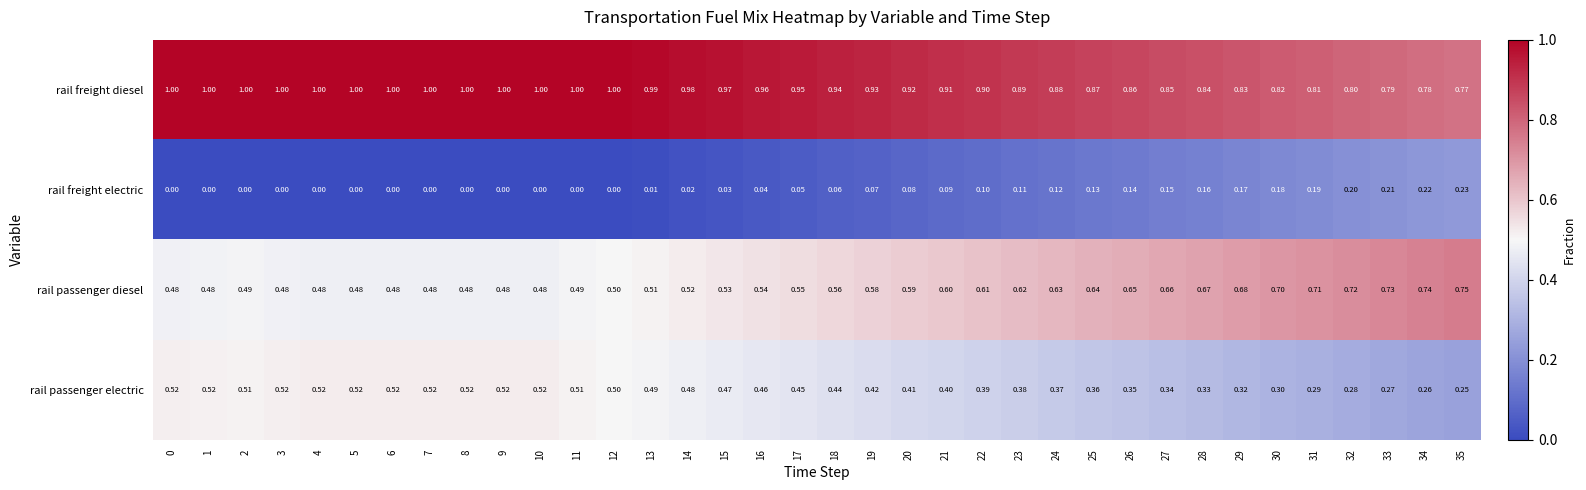

List the series in order of their overall mean, lowest first.

rail freight electric, rail passenger electric, rail passenger diesel, rail freight diesel